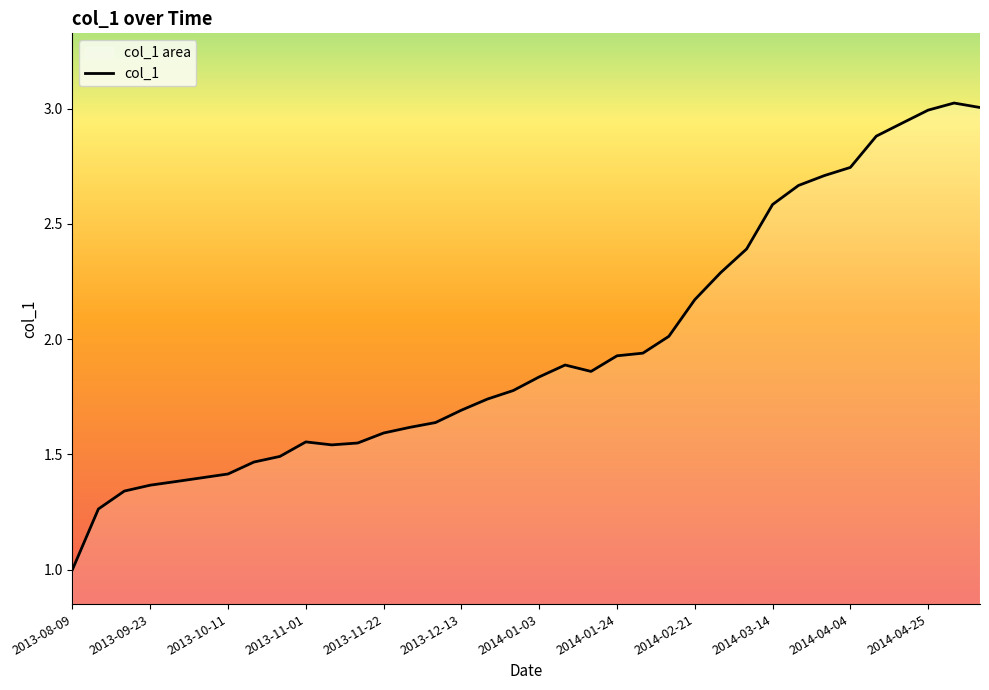

Is it true that the value at 2014-01-03 is 1.0?

False